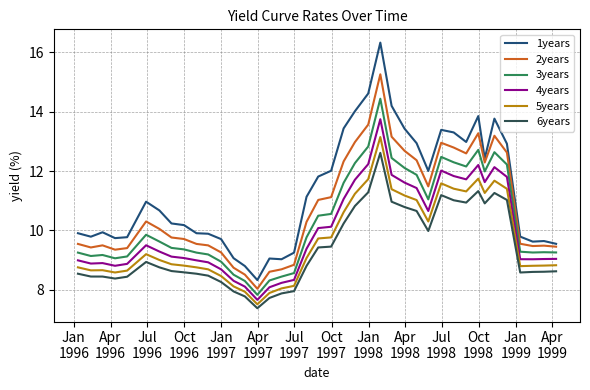

What is the highest value of the 6years series?

12.6